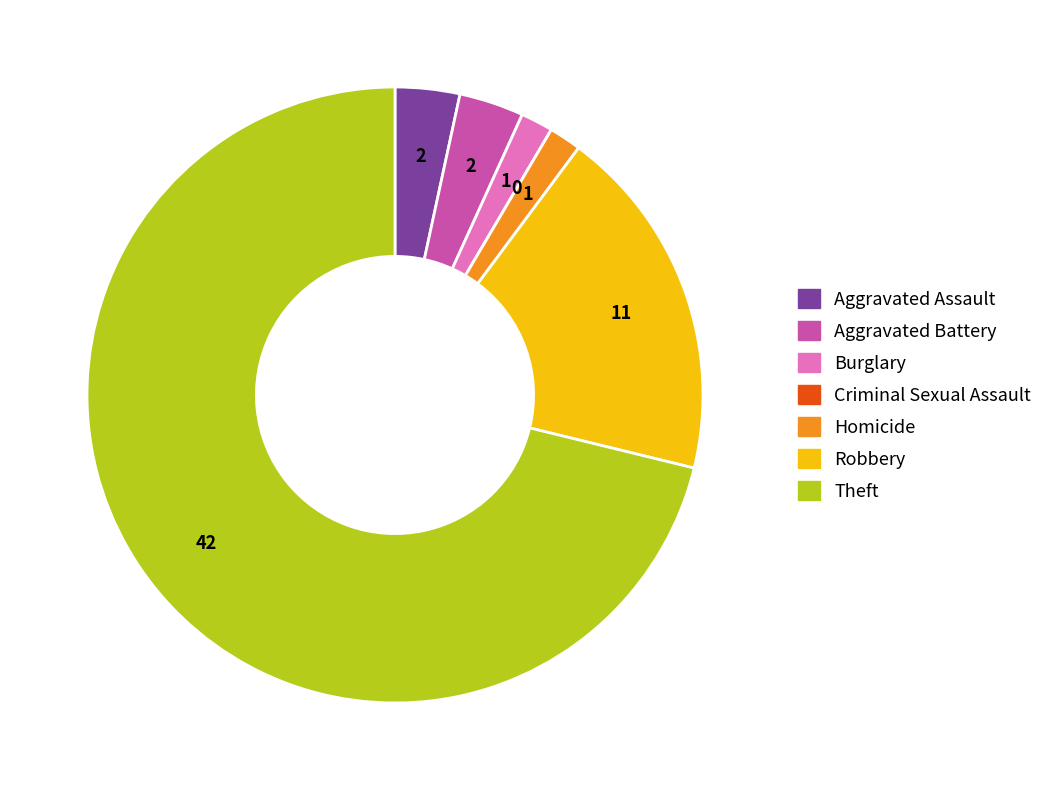

Is it true that Burglary is 2% of the pie?

True